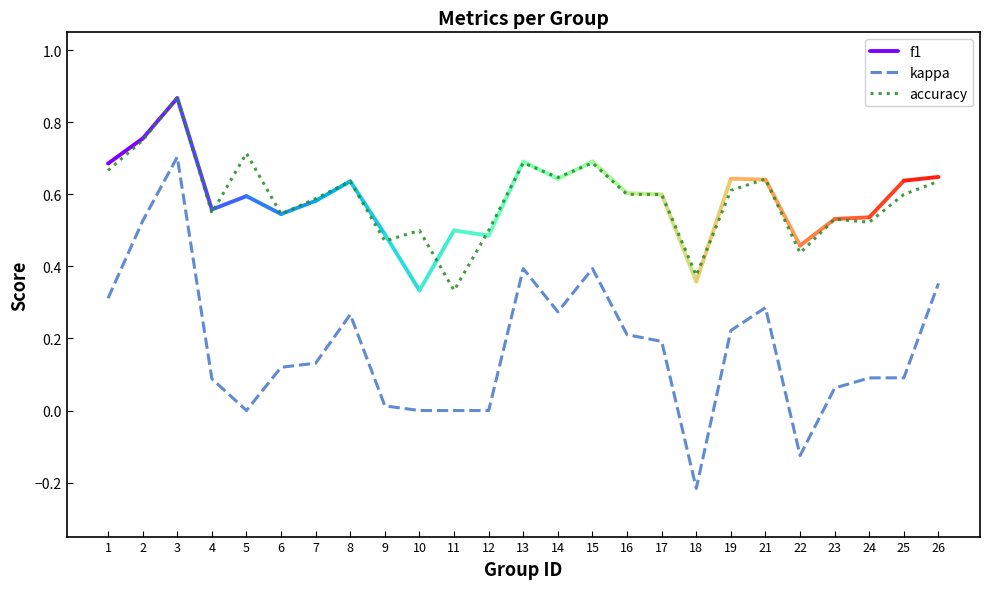

Is the value of kappa at 19 greater than the value of accuracy at 17?

No